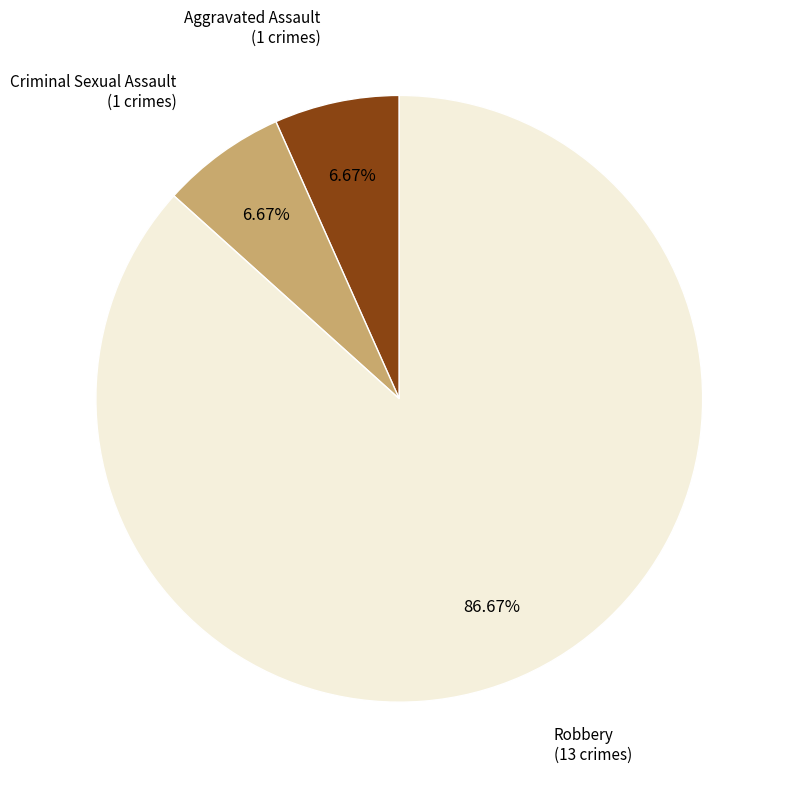

Count the number of slices in the pie.

3